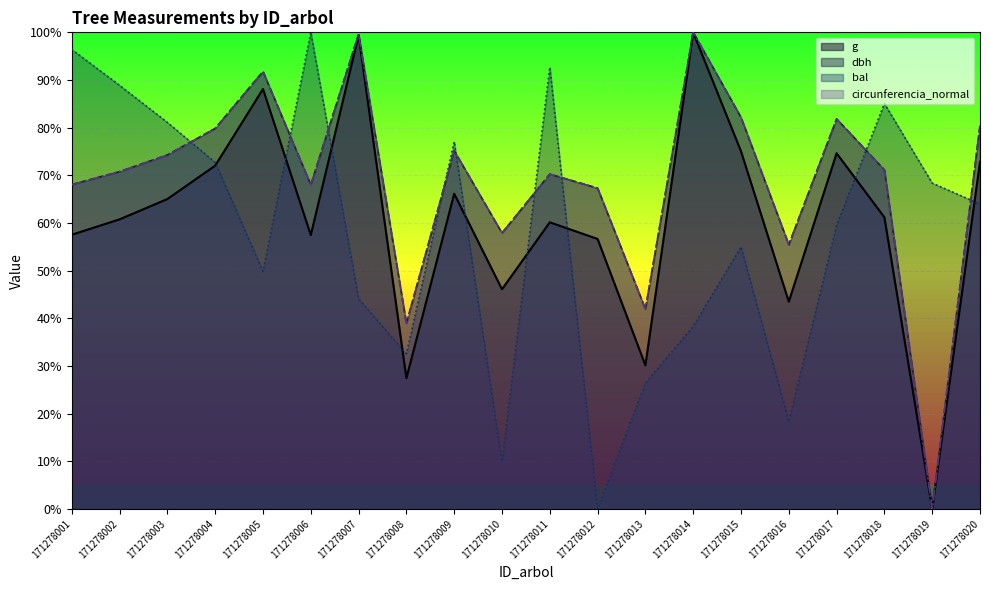

What is the value of the dbh point at the 11th from the left?

70.3